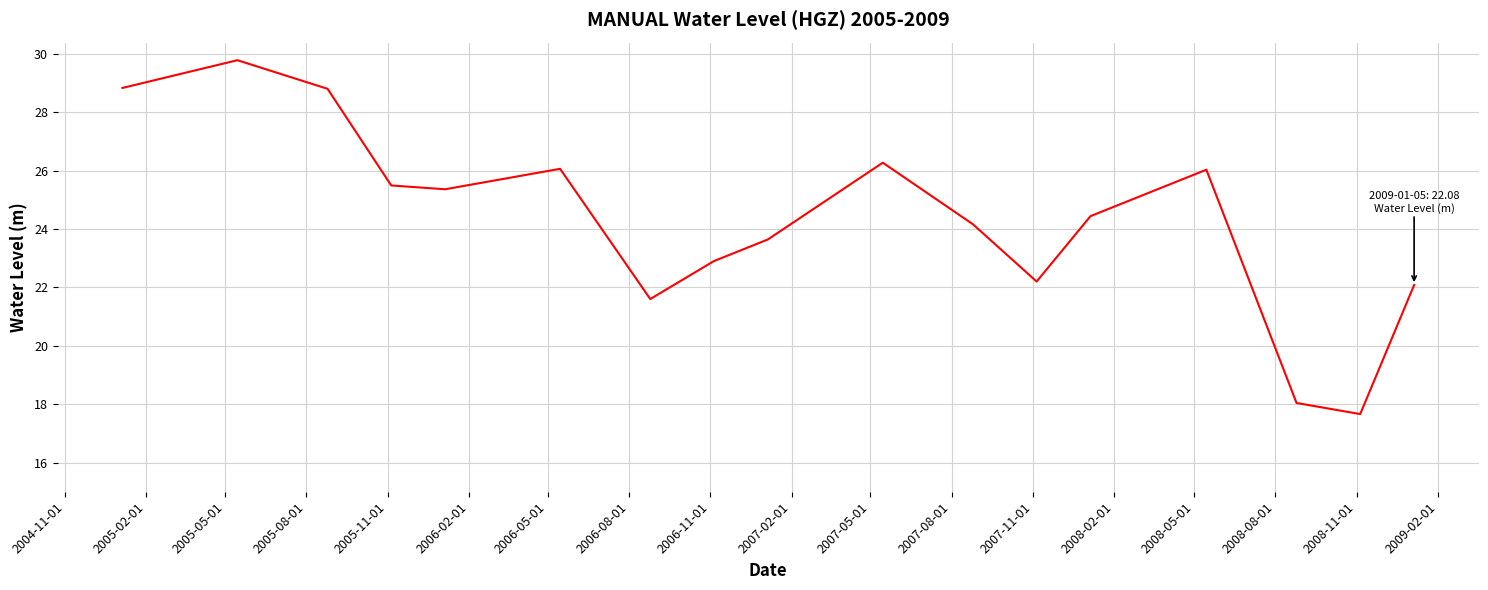

What is the greatest value displayed?

29.8